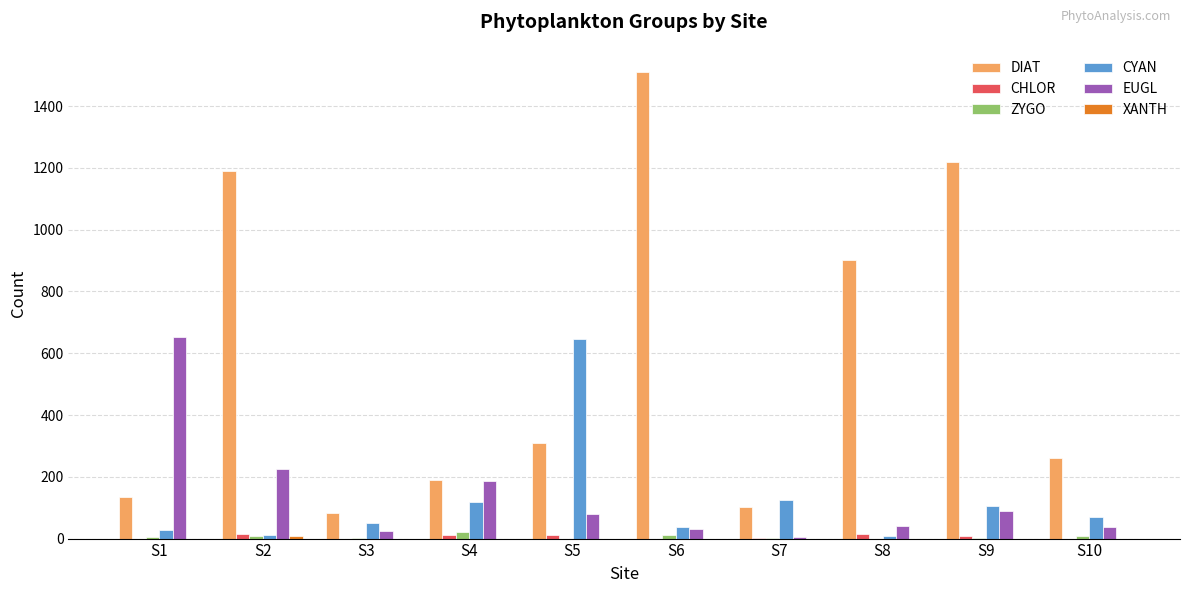

Which series has the largest total across all categories?

DIAT